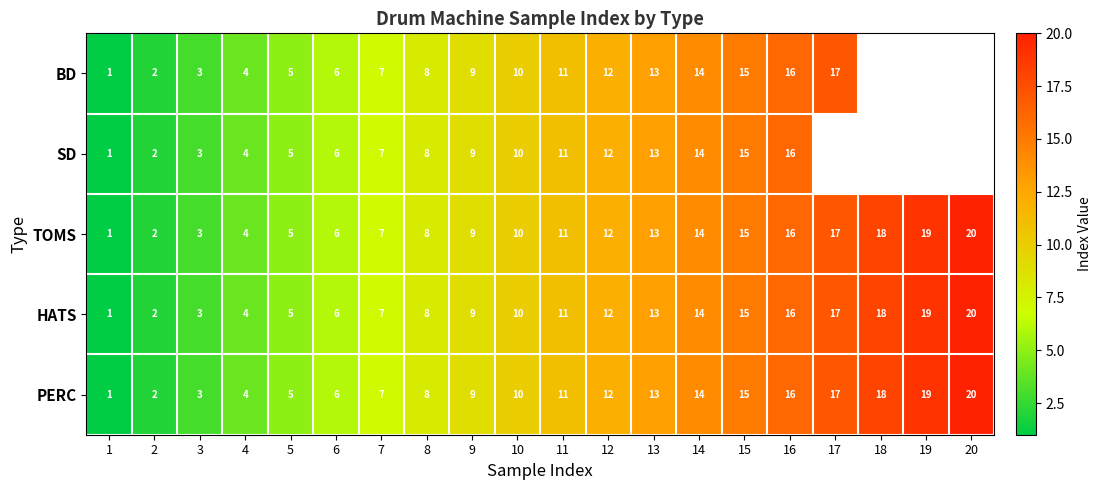

What is the difference between the HATS values at 16 and 13?

3